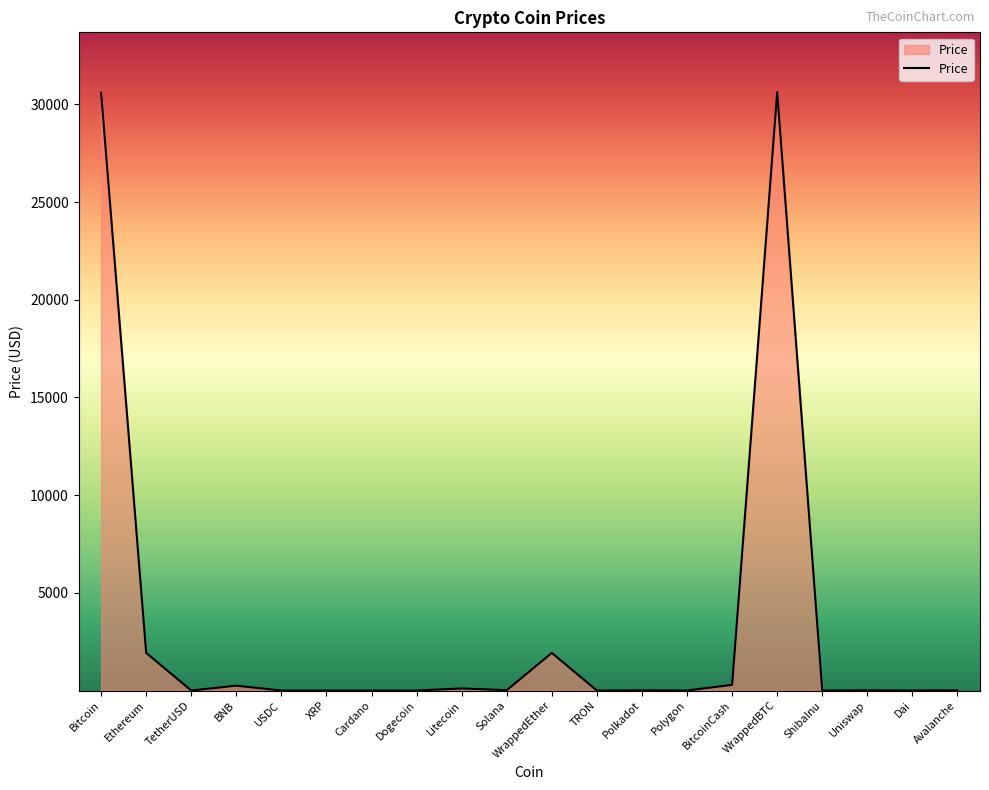

The chart shows a value of 1924.0 at WrappedEther. True or false?

True